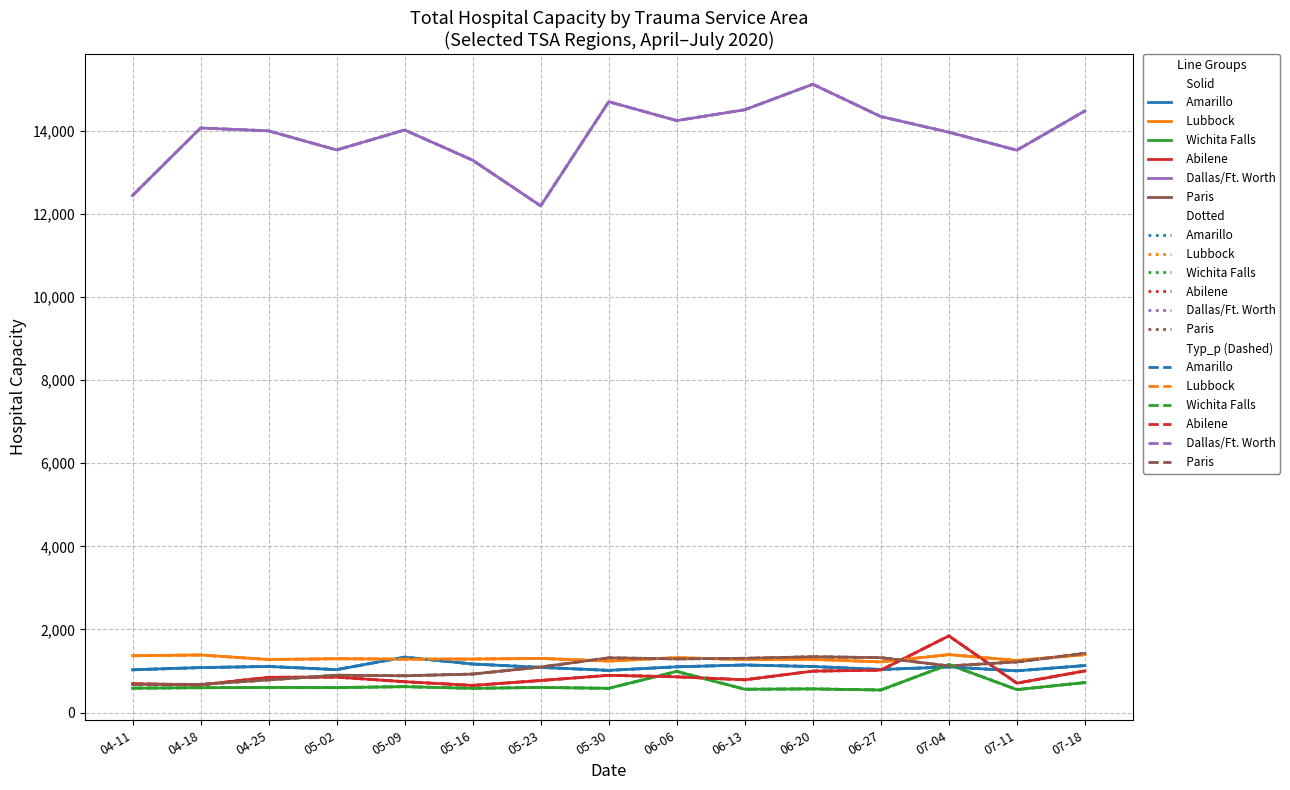

Does the chart have visible grid lines?

Yes